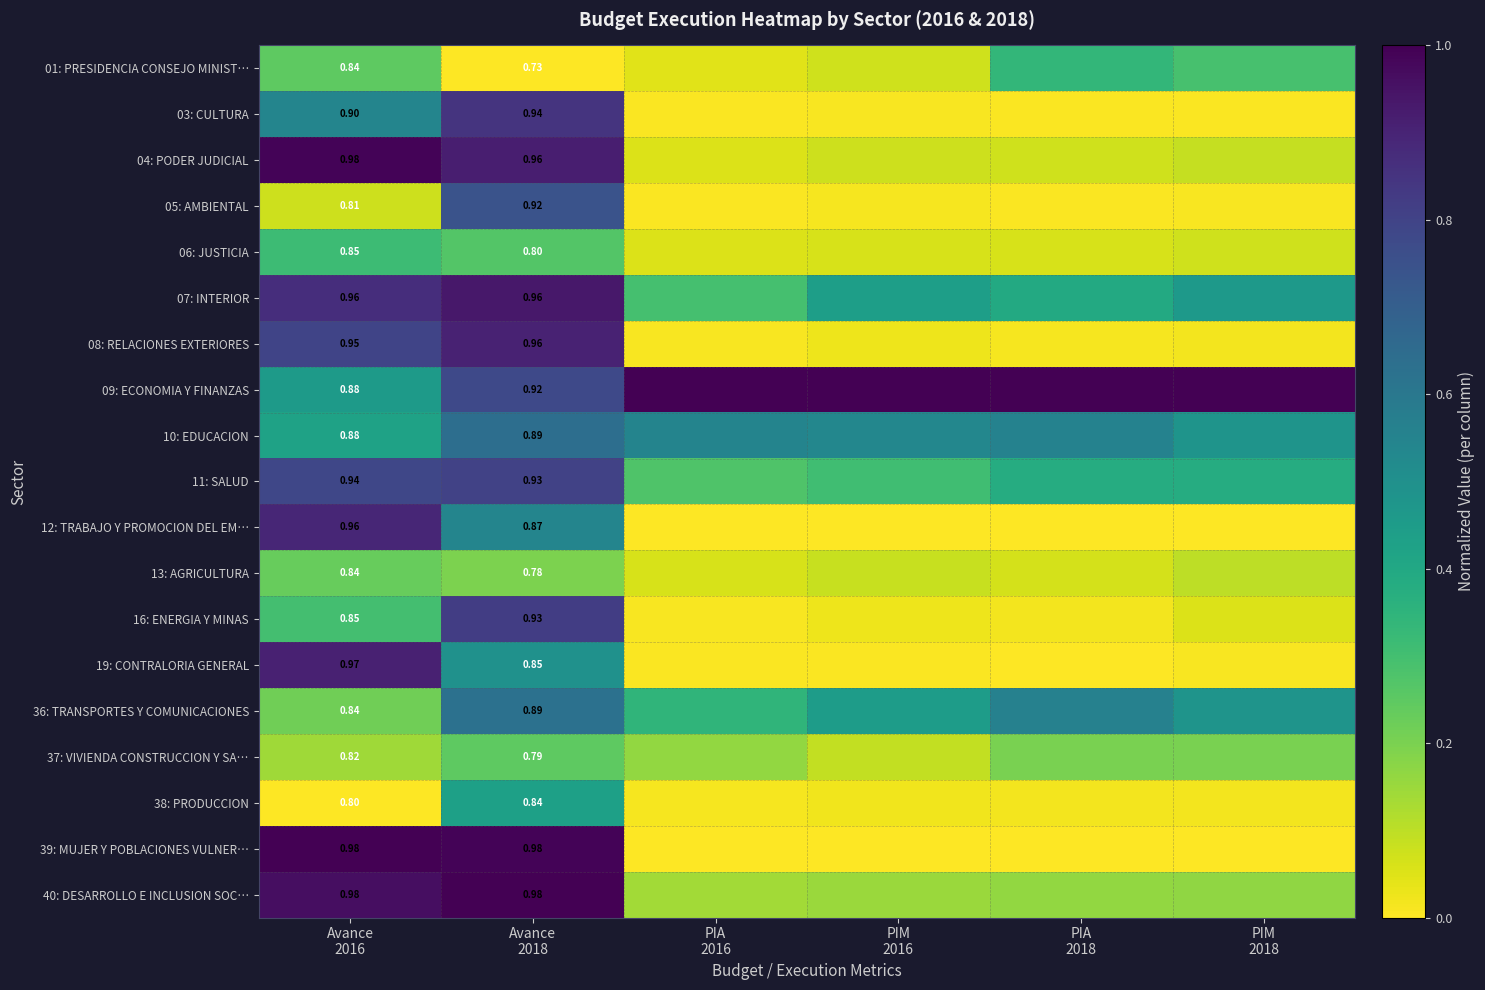

What is the difference between the maximum and minimum values in the 07: INTERIOR series?

0.6